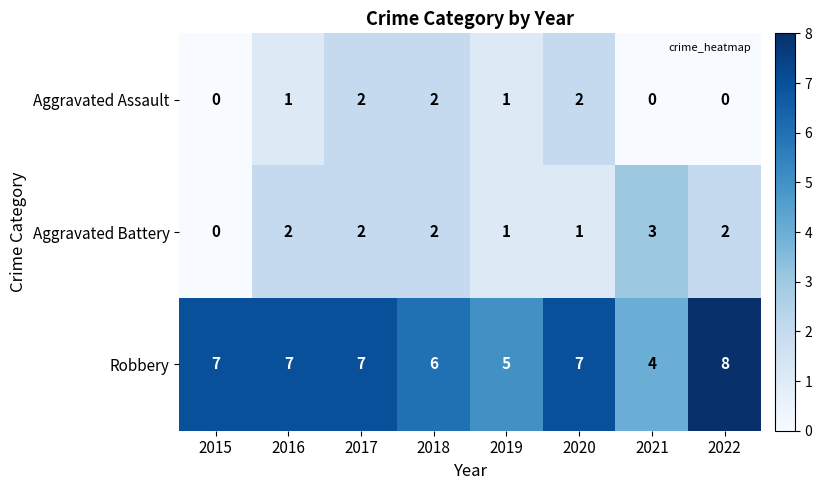

Which series has the widest spread of values?

Robbery